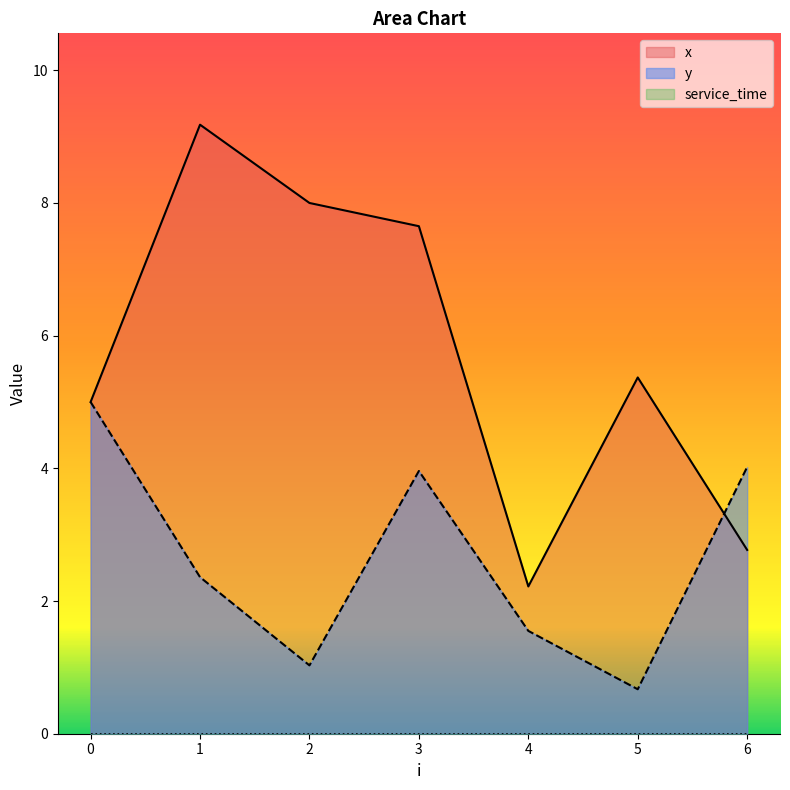

Which category has the lowest value in the y series?

5